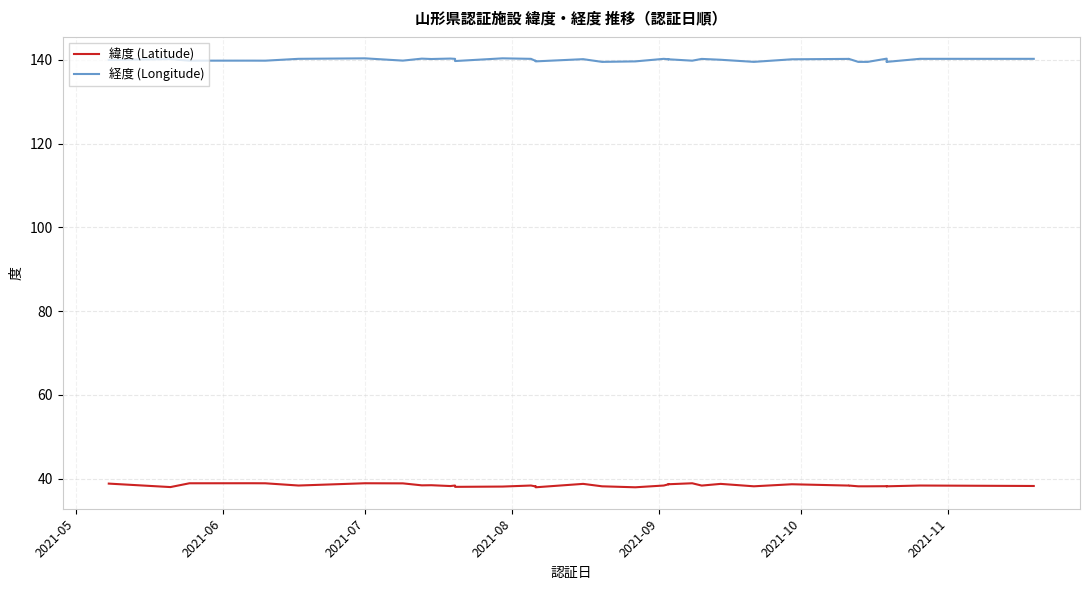

True or false: 緯度 (Latitude) and 経度 (Longitude) intersect in this chart.

False